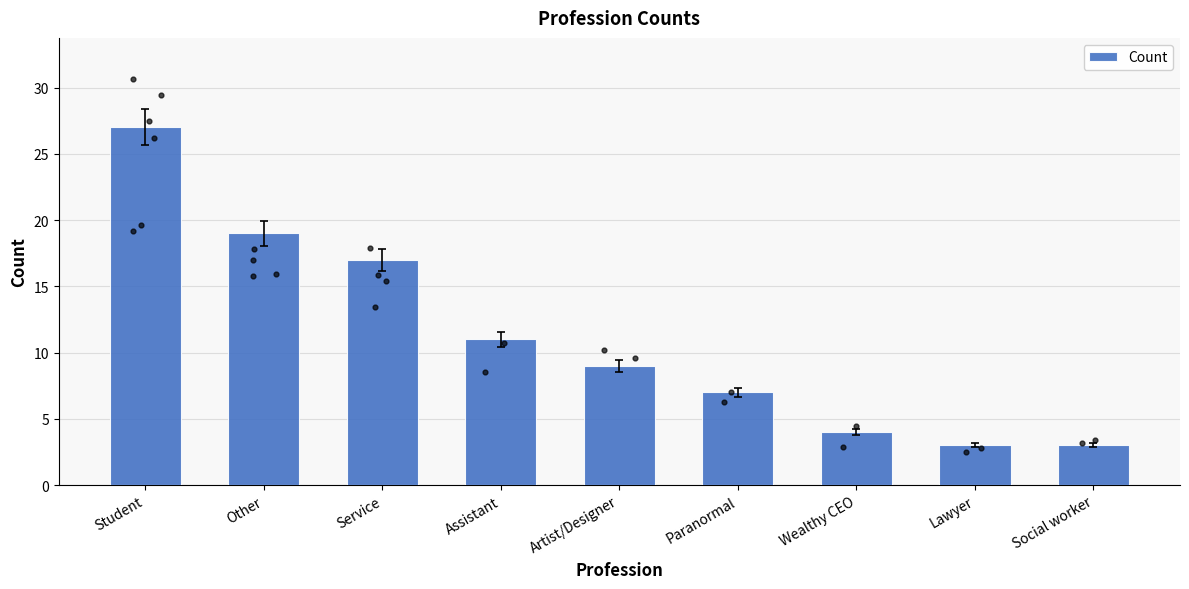

Approximately how many times larger is the value at Assistant compared to Artist/Designer?

1.2